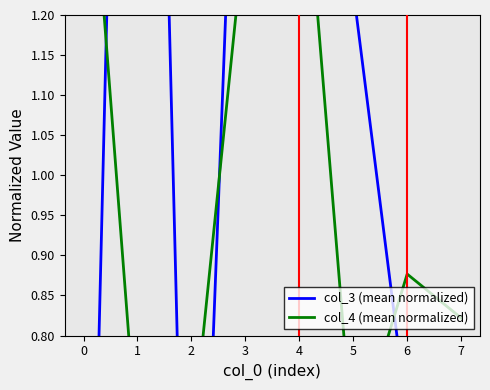

Which series has the largest Y range (max minus min)?

col_3 (mean normalized)